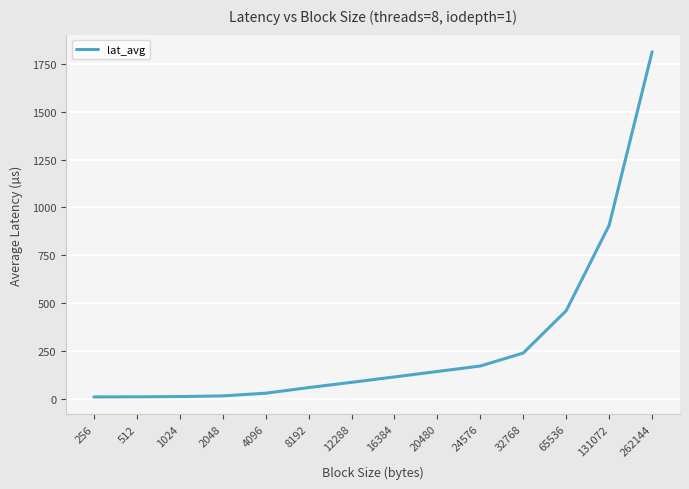

What is the difference between the maximum and second lowest values?

1802.6